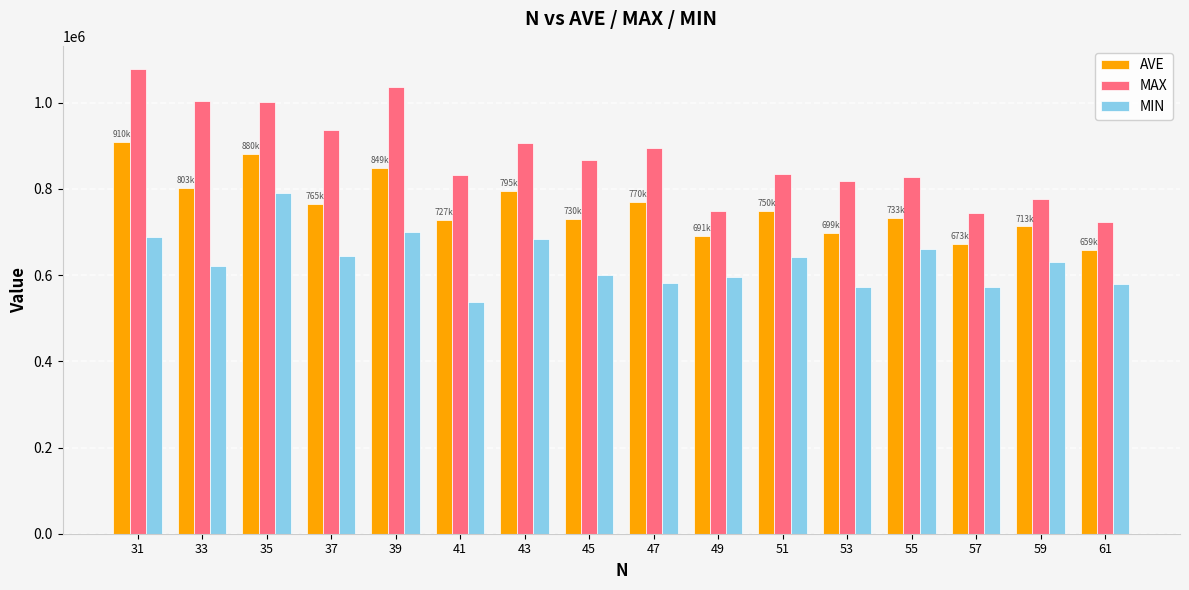

List the series in order of their peak value, highest first.

MAX, AVE, MIN